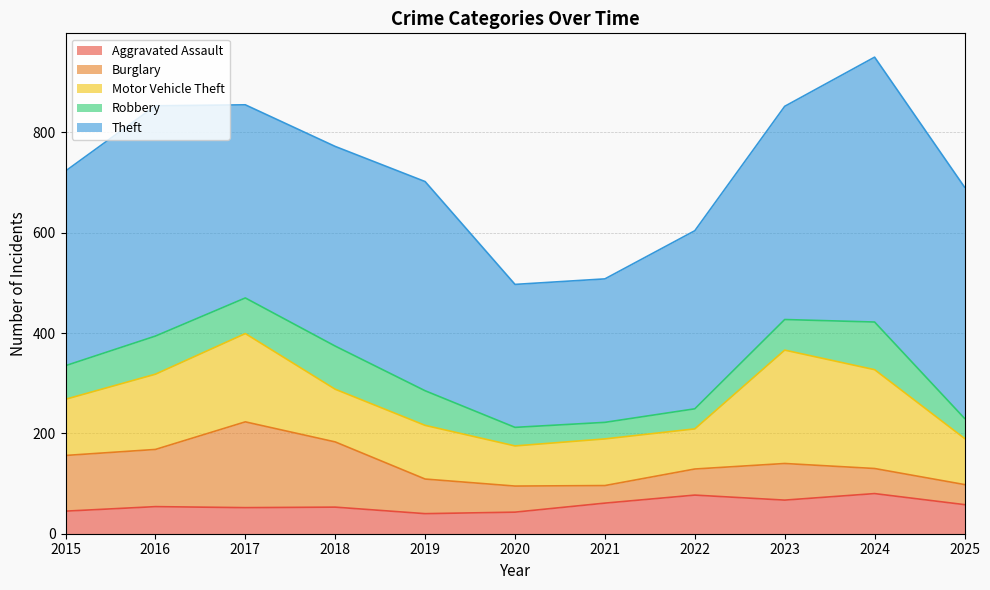

Between which two adjacent categories do Burglary and Robbery first intersect?

2023 and 2024